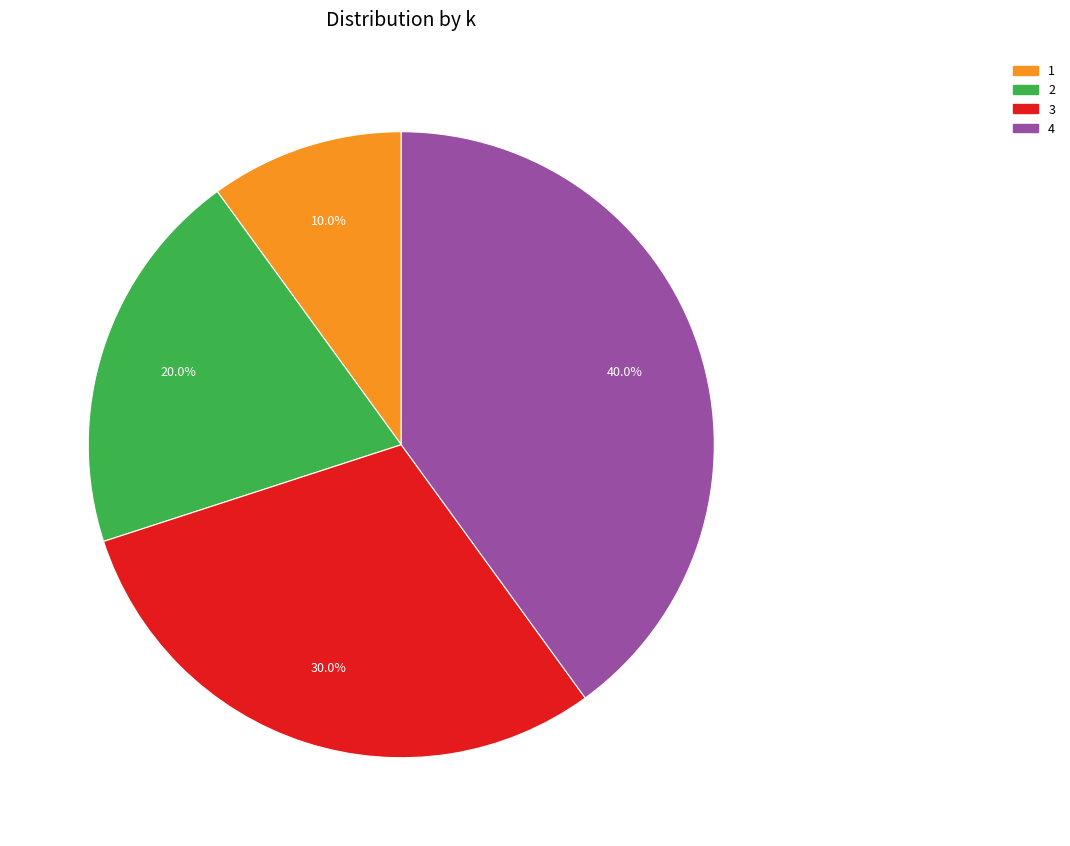

Is there any slice that represents more than half of the pie?

No